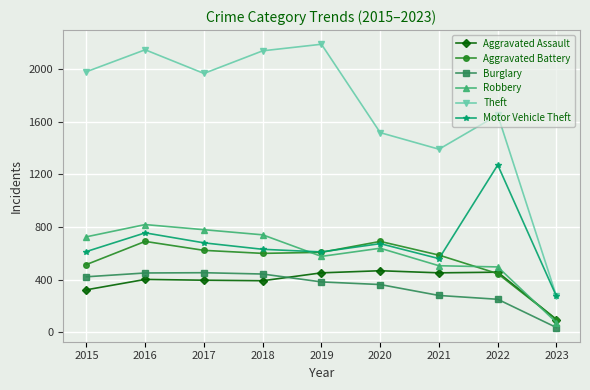

What is the spread (max minus min) of values at 2015?

1658